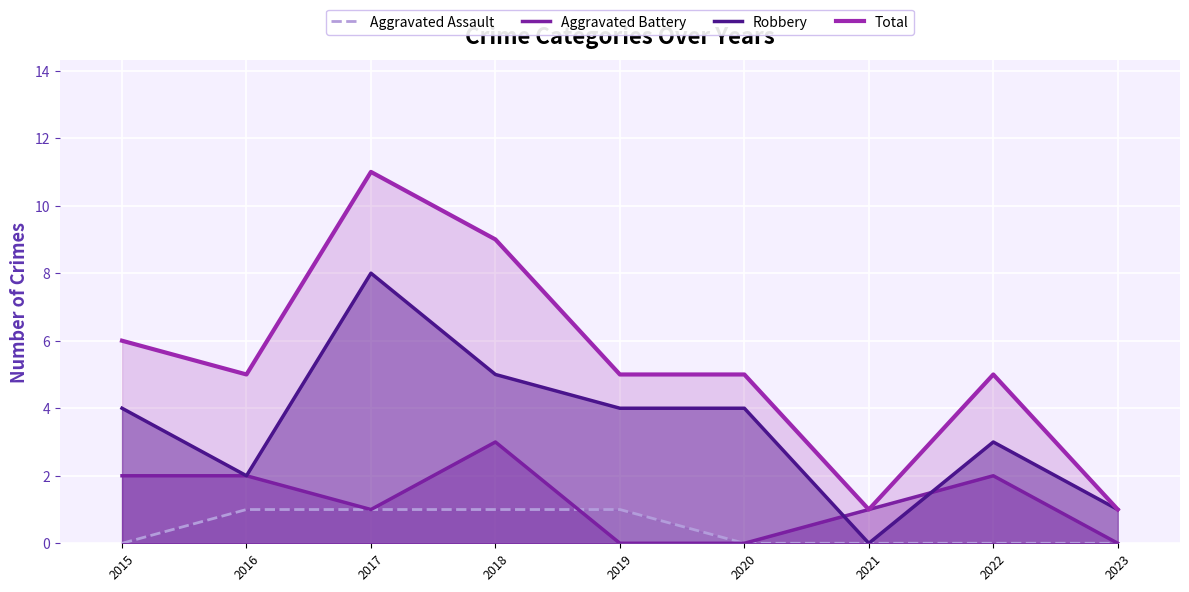

What is the difference between the highest and lowest values at 2020?

5